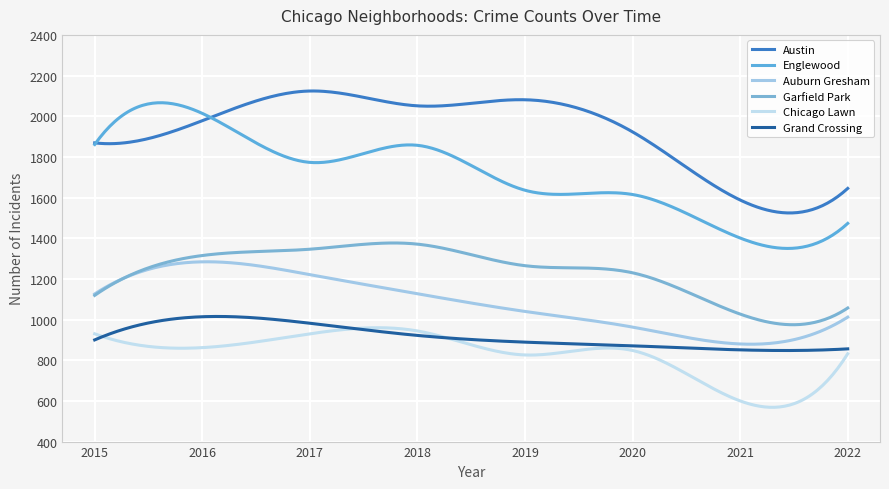

How many lines are shown in the chart?

6